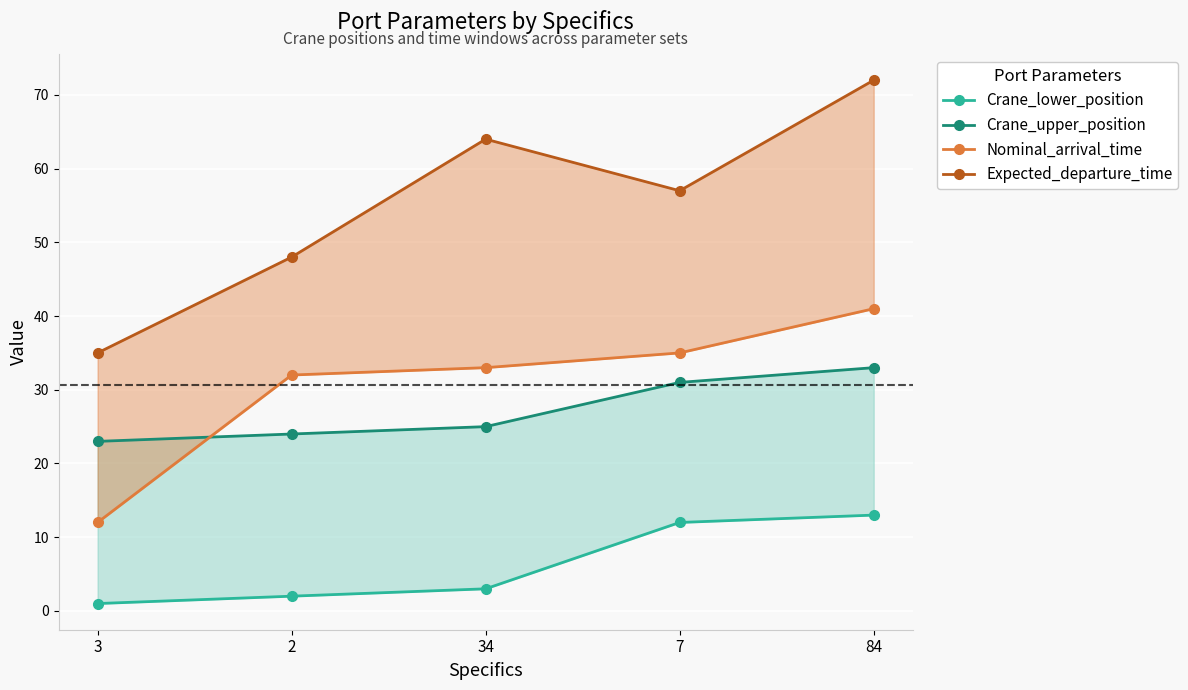

What is the maximum value for Crane_lower_position?

13